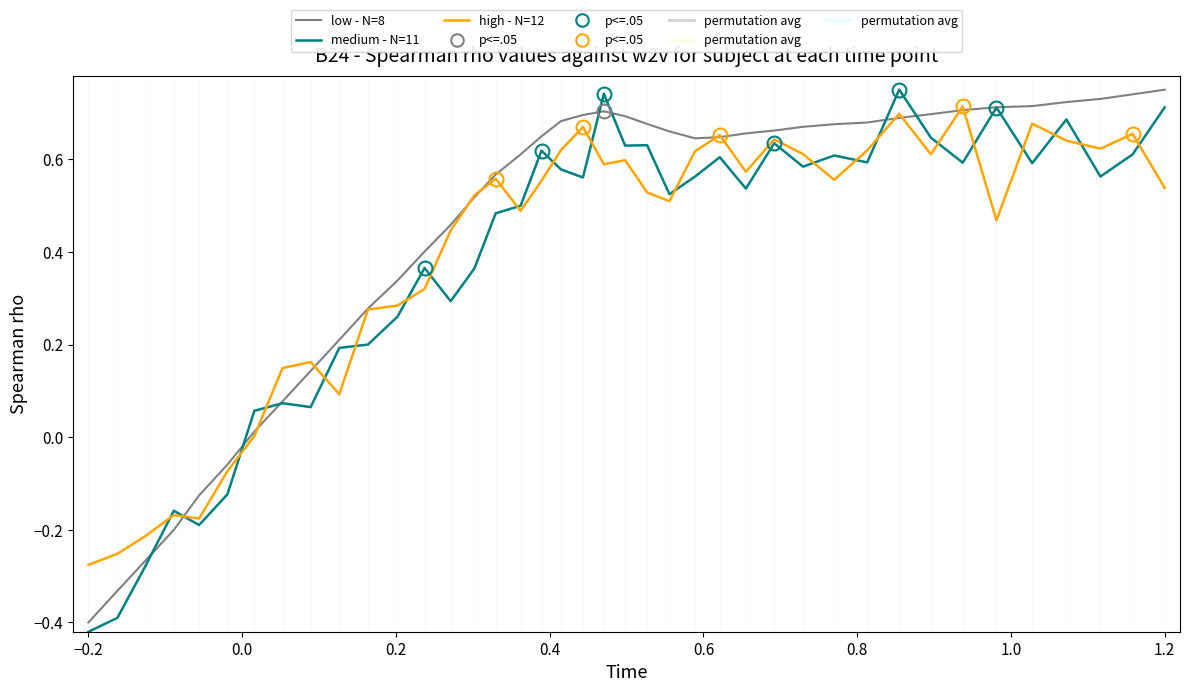

Which series has the largest total across all categories?

low - N=8